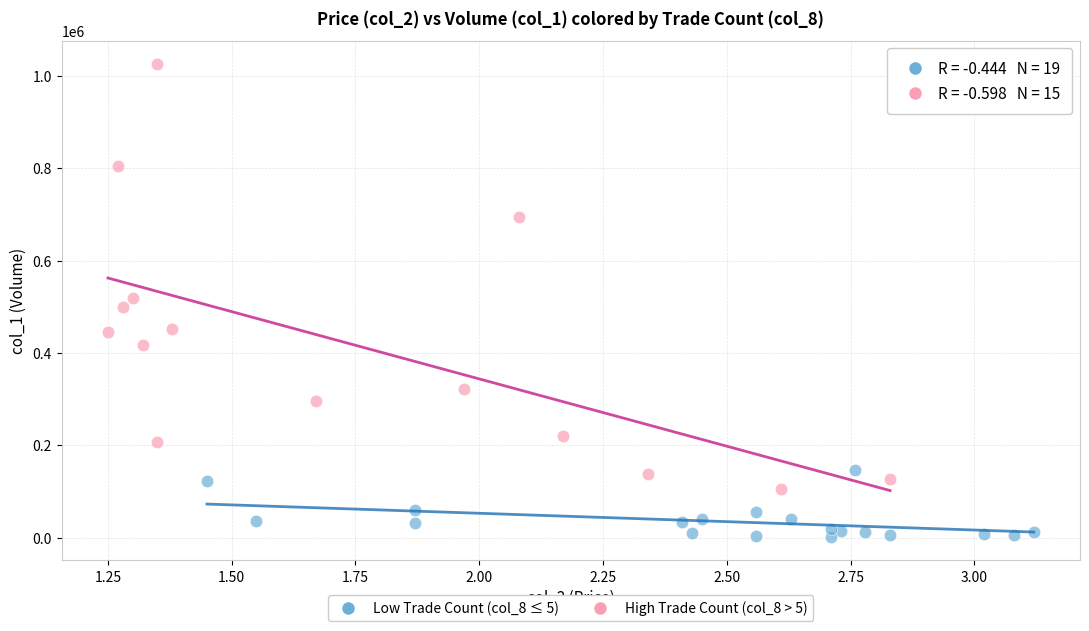

Which series reaches the minimum Y coordinate?

Low Trade Count (col_8 ≤ 5)